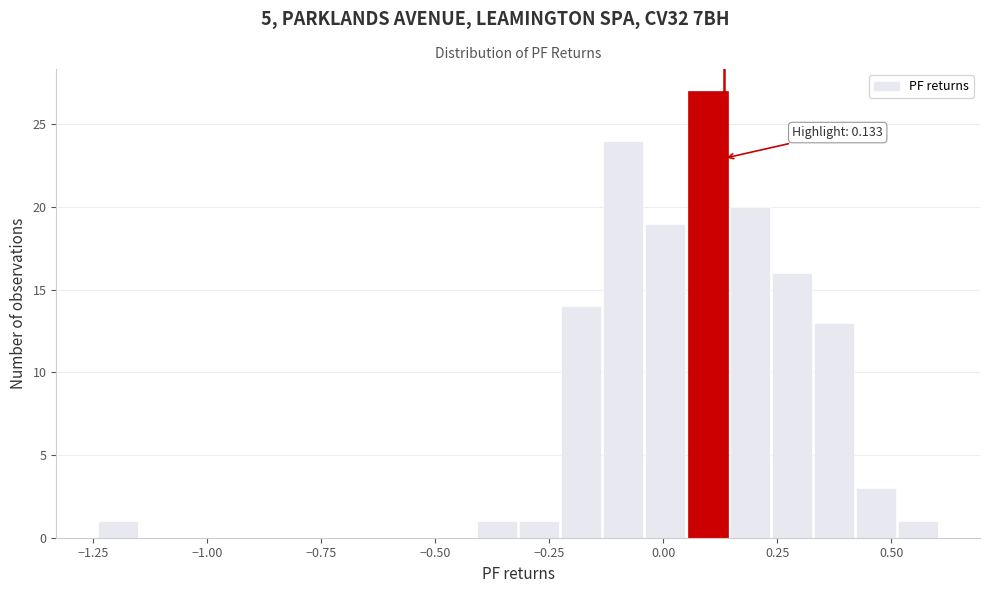

Around what value on the x-axis is the tallest bar? Give the approximate position of its centre, as read against the axis.

0.10